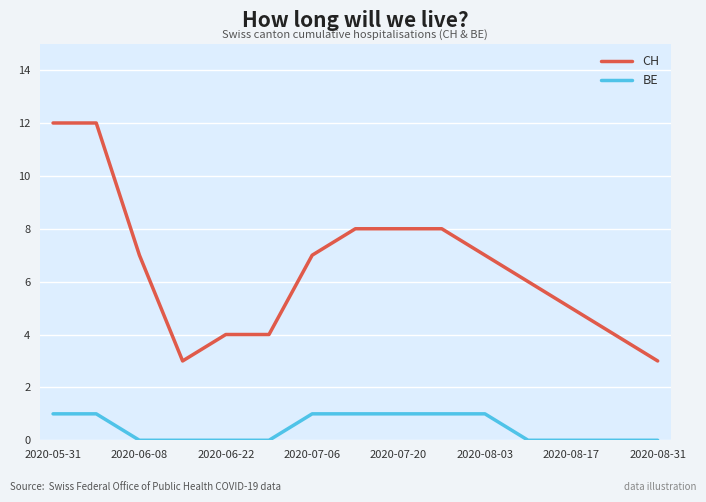

At how many categories does at least one series exceed 1?

15